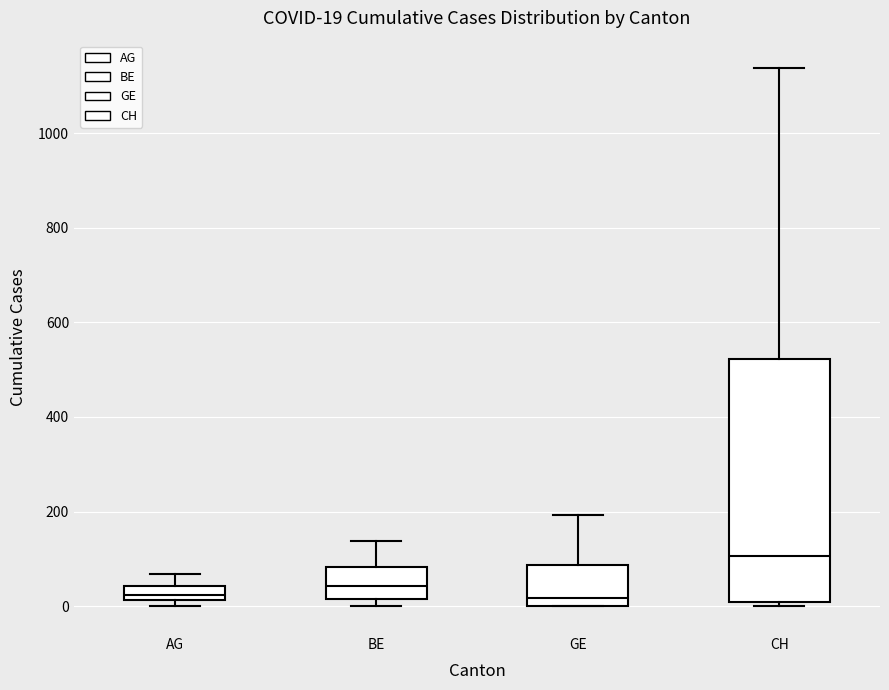

Which box is the tallest, from its lower edge to its upper edge?

CH